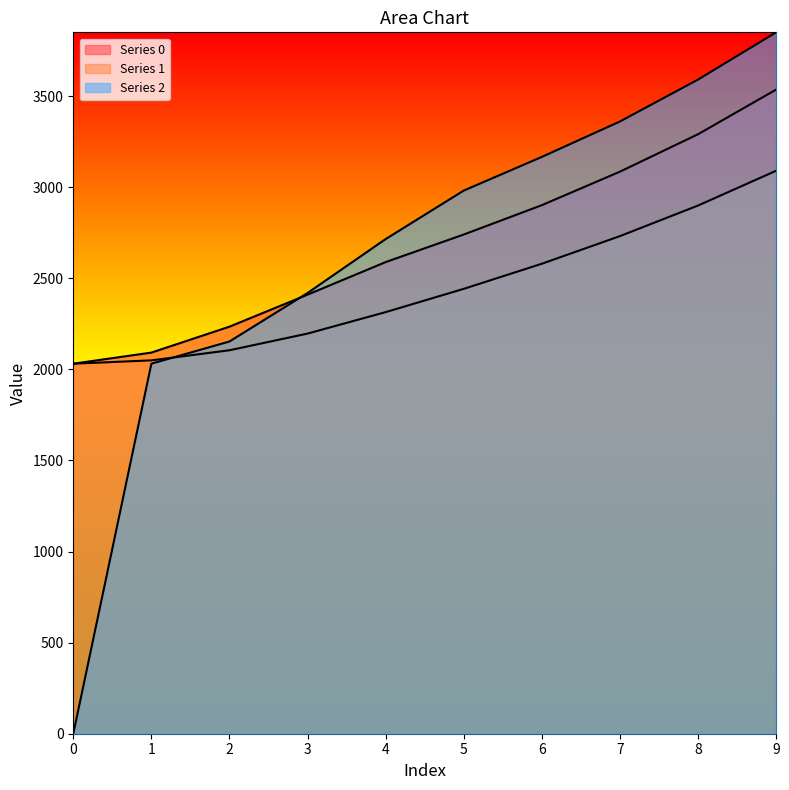

What is the sum of all Series 2 values?

26265.5